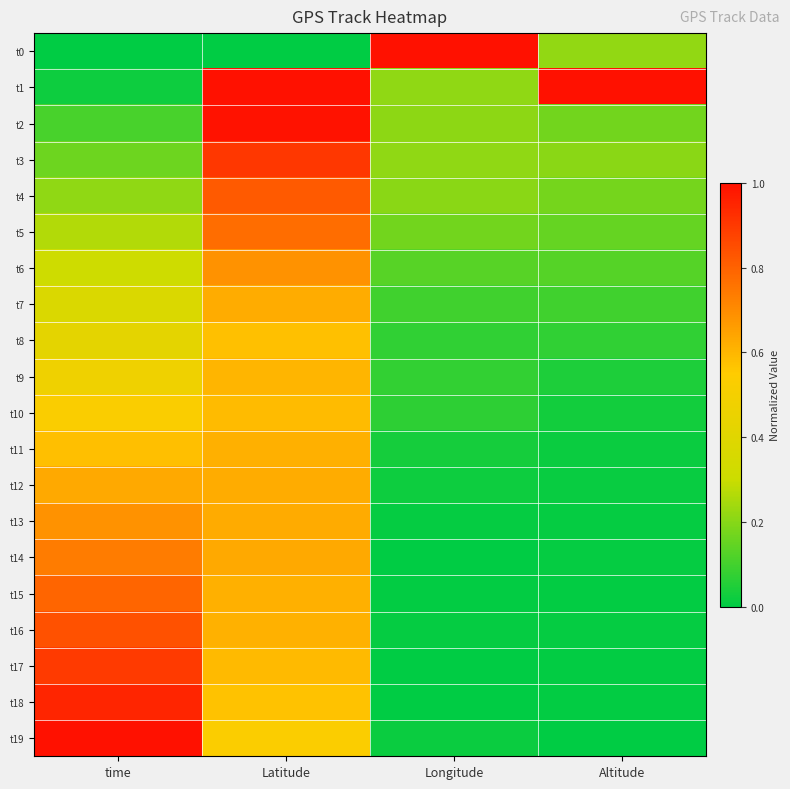

Reading left to right, transcribe all the data shown in this chart.

t0: time=0.0	Latitude=0.0	Longitude=1.0	Altitude=0.2
t1: time=0.0	Latitude=1.0	Longitude=0.2	Altitude=1.0
t2: time=0.1	Latitude=1.0	Longitude=0.2	Altitude=0.2
t3: time=0.2	Latitude=0.9	Longitude=0.2	Altitude=0.2
t4: time=0.2	Latitude=0.8	Longitude=0.2	Altitude=0.2
t5: time=0.3	Latitude=0.8	Longitude=0.2	Altitude=0.2
t6: time=0.3	Latitude=0.7	Longitude=0.1	Altitude=0.1
t7: time=0.4	Latitude=0.6	Longitude=0.1	Altitude=0.1
t8: time=0.4	Latitude=0.6	Longitude=0.1	Altitude=0.1
t9: time=0.5	Latitude=0.6	Longitude=0.1	Altitude=0.0
t10: time=0.5	Latitude=0.6	Longitude=0.1	Altitude=0.0
t11: time=0.6	Latitude=0.6	Longitude=0.0	Altitude=0.0
t12: time=0.6	Latitude=0.6	Longitude=0.0	Altitude=0.0
t13: time=0.7	Latitude=0.6	Longitude=0.0	Altitude=0.0
t14: time=0.7	Latitude=0.6	Longitude=0.0	Altitude=0.0
t15: time=0.8	Latitude=0.6	Longitude=0.0	Altitude=0.0
t16: time=0.8	Latitude=0.6	Longitude=0.0	Altitude=0.0
t17: time=0.9	Latitude=0.6	Longitude=0.0	Altitude=0.0
t18: time=0.9	Latitude=0.6	Longitude=0.0	Altitude=0.0
t19: time=1.0	Latitude=0.5	Longitude=0.0	Altitude=0.0